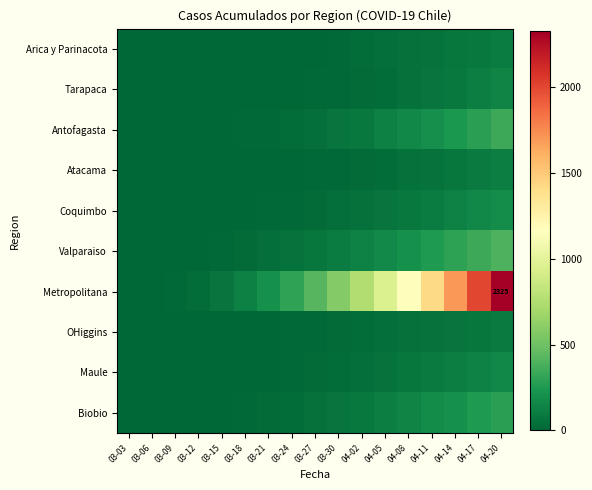

Count the number of categories in the chart.

17